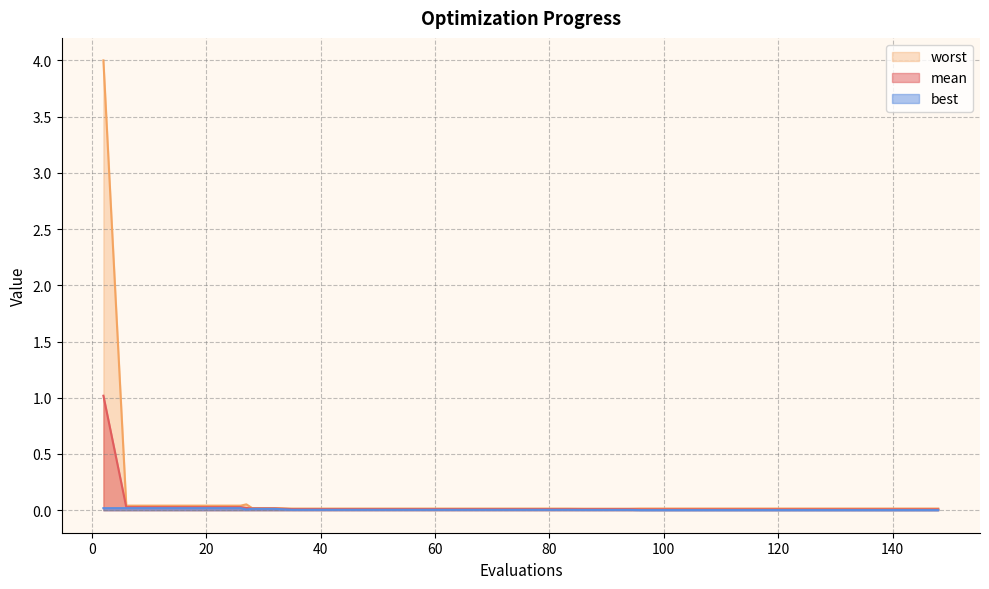

Which series has the widest spread of values?

worst